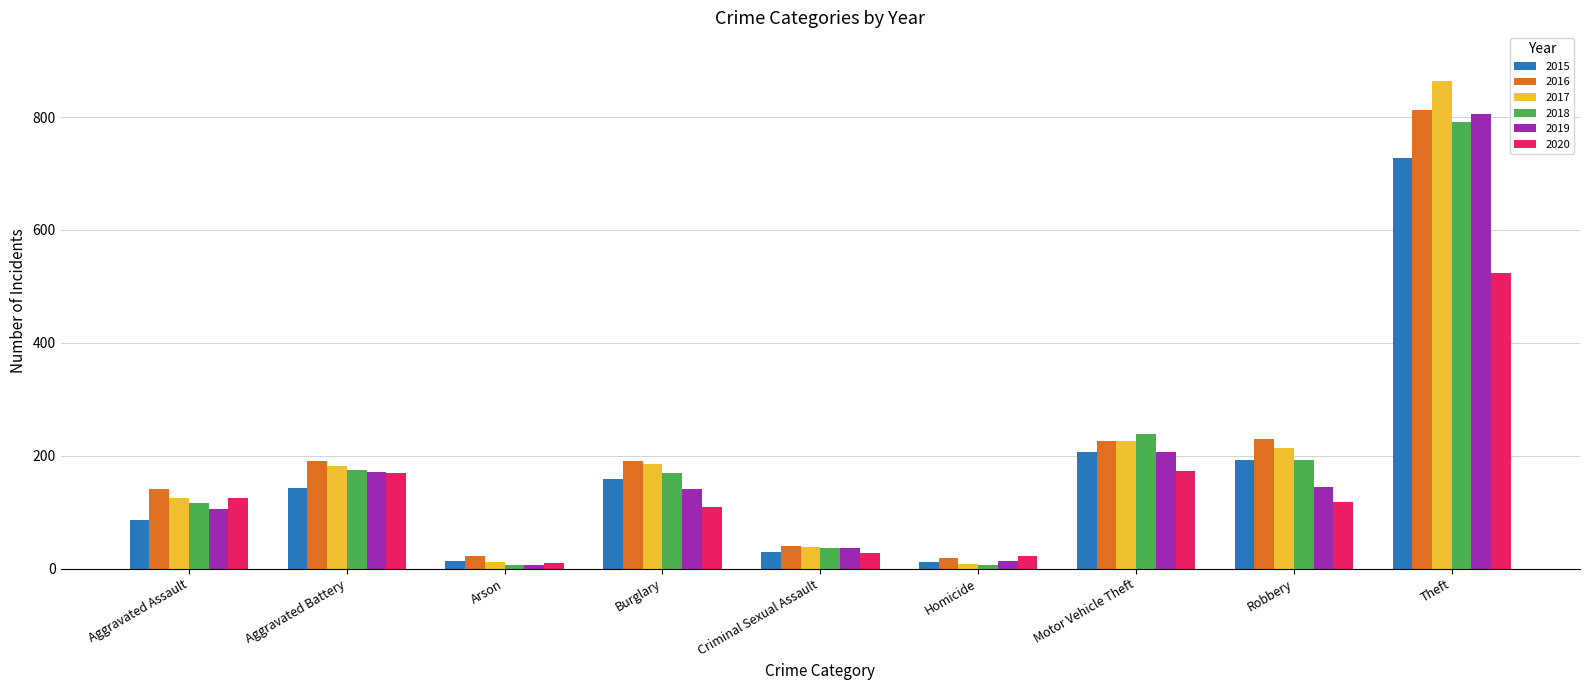

How many categories are shown in the chart?

9